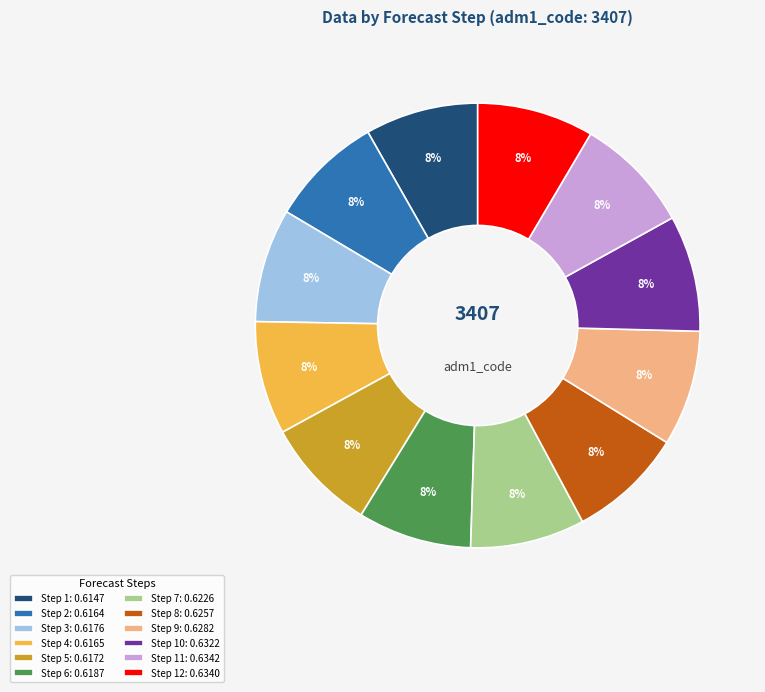

To the nearest percent, what percentage of the pie is Step 1: 0.6147?

8%